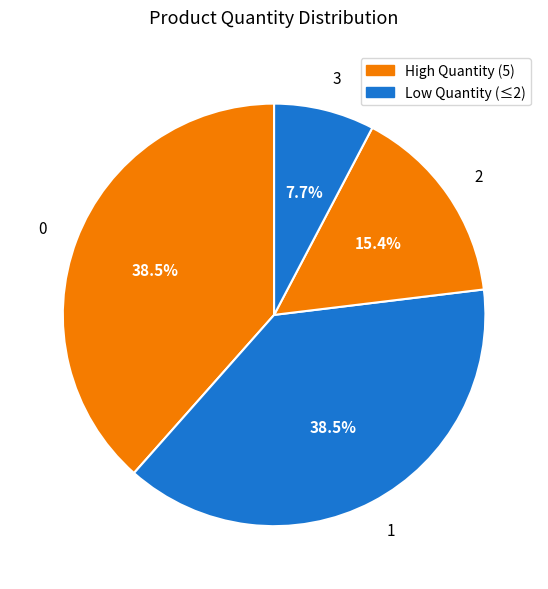

What percentage is NOT represented by 2?

84.6%